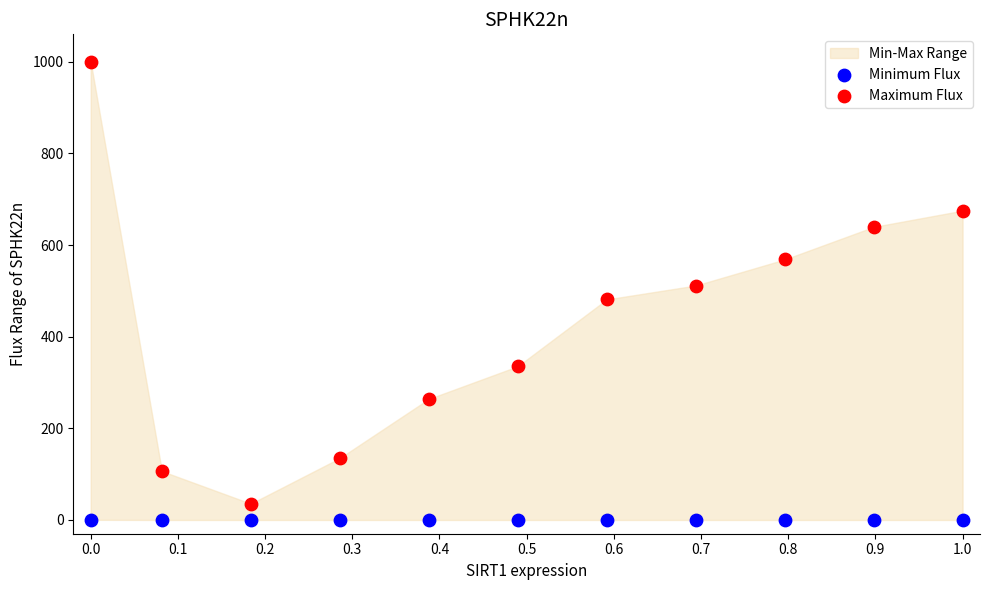

What is the X range (max minus min) for the scatter plot?

1.0